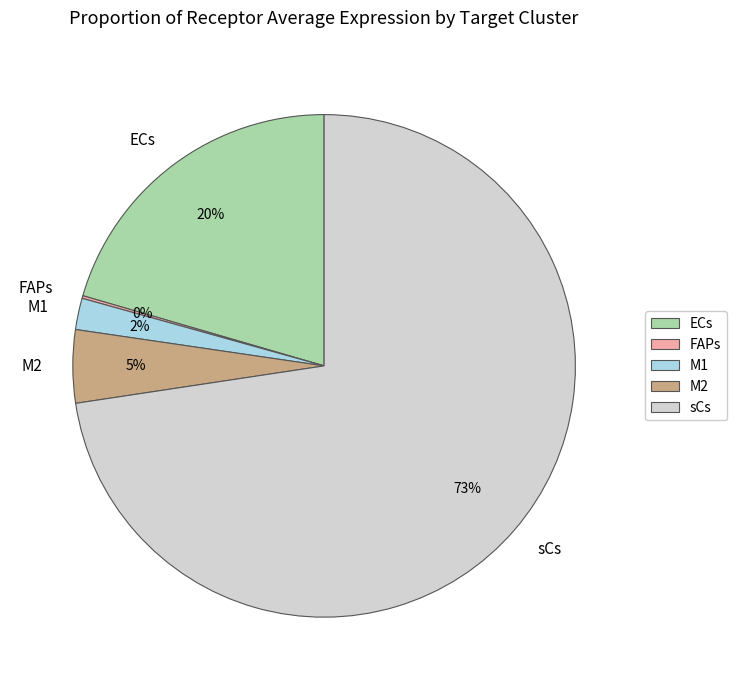

Which category accounts for the majority?

sCs